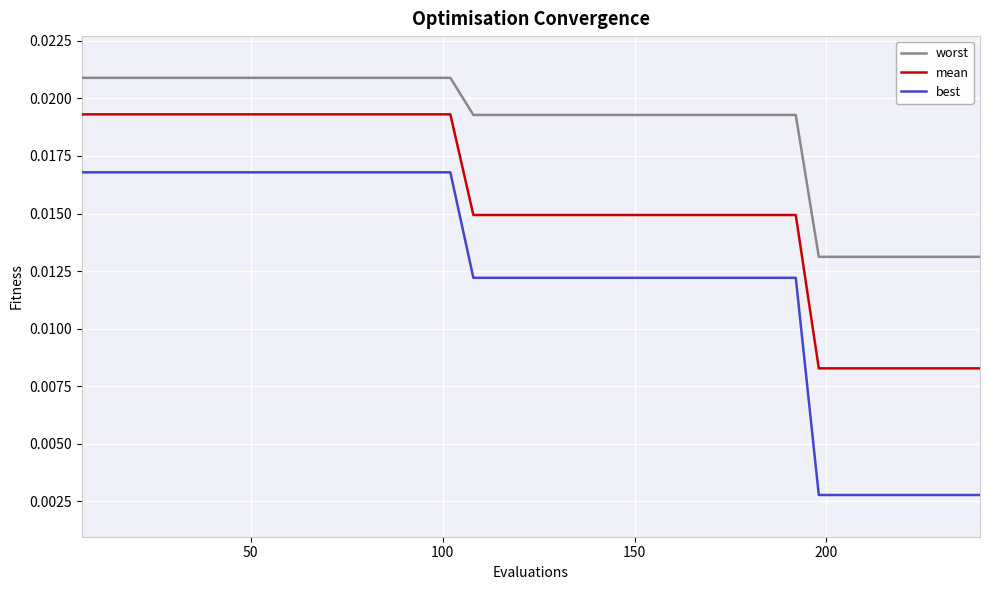

True or false: mean and worst cross at least once.

False